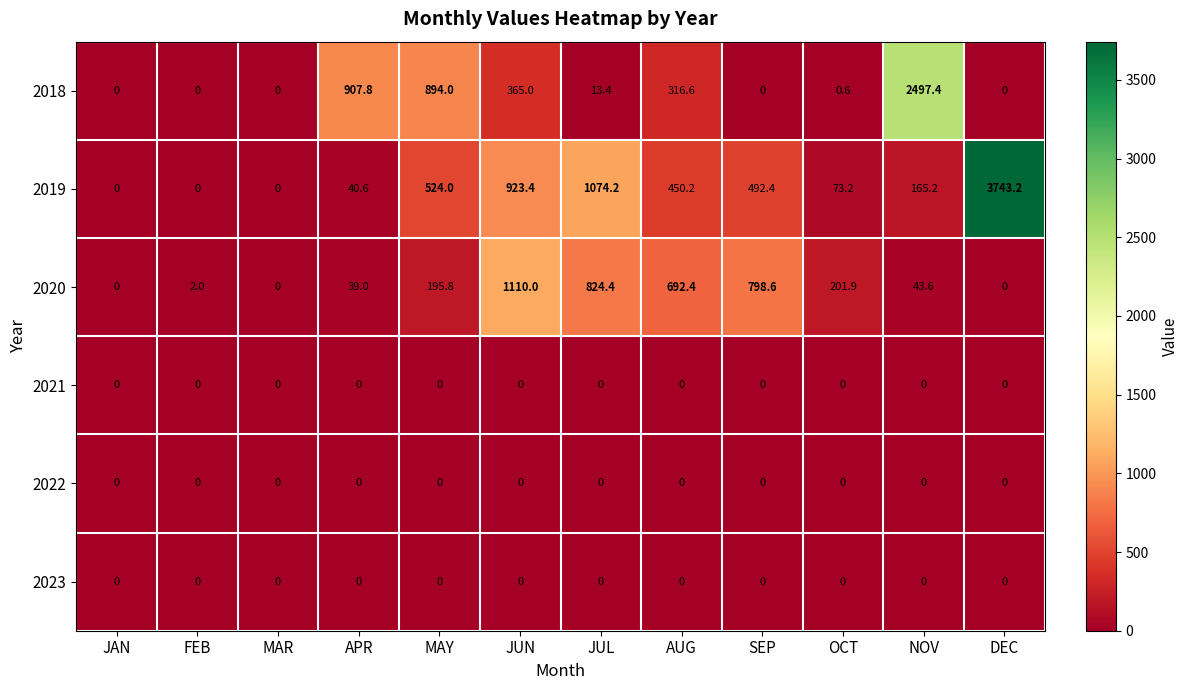

True or false: 2023 has a value of 0.0 at JUN.

True